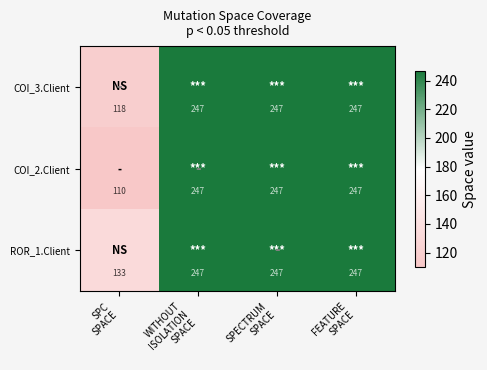

At how many categories does at least one series exceed 142?

3